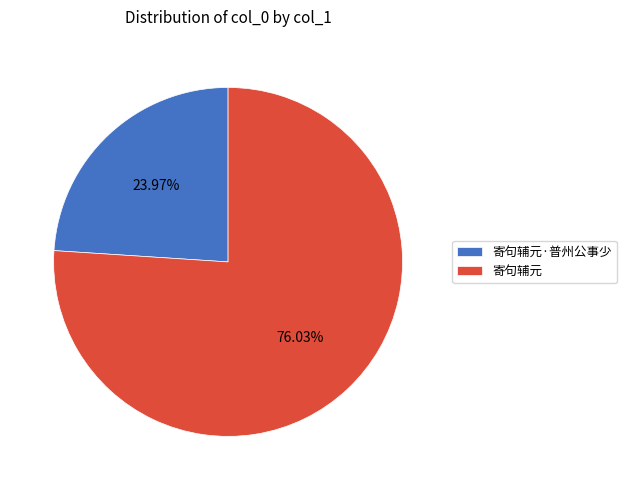

Is 寄句辅元·普州公事少 the majority of the pie?

No